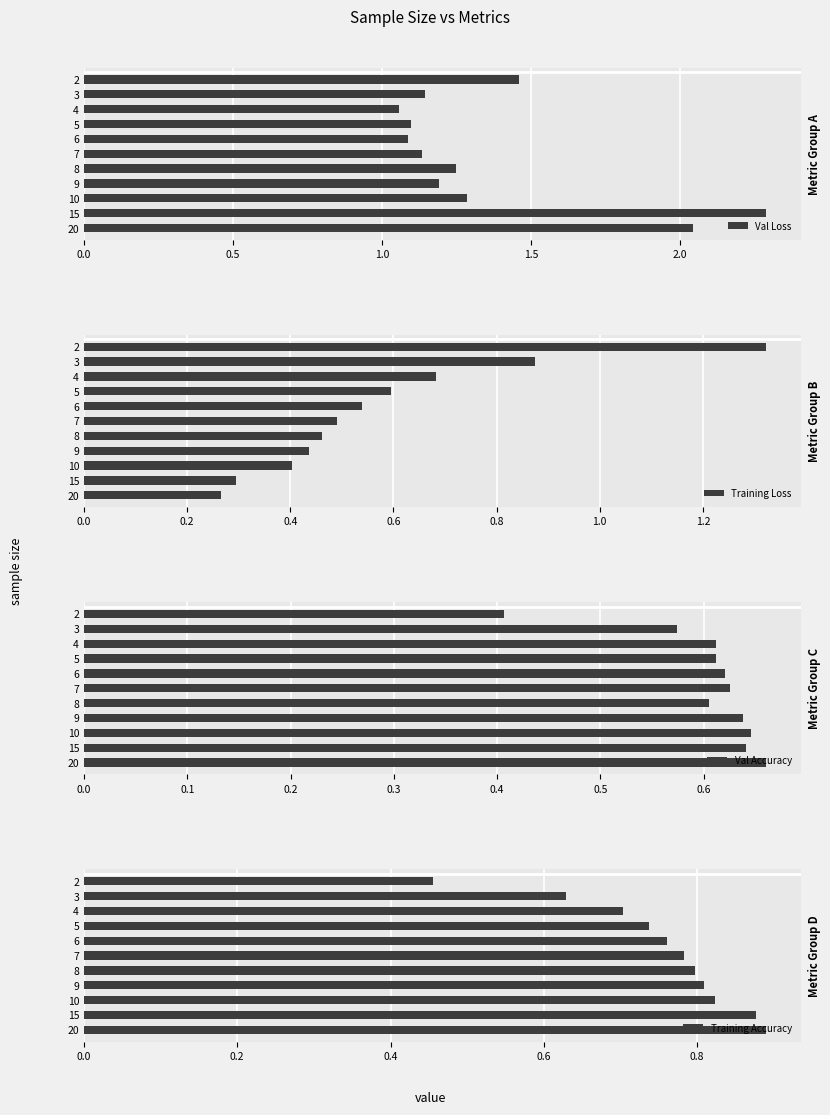

True or false: Val Loss has a value of 1.7 at 7.

False